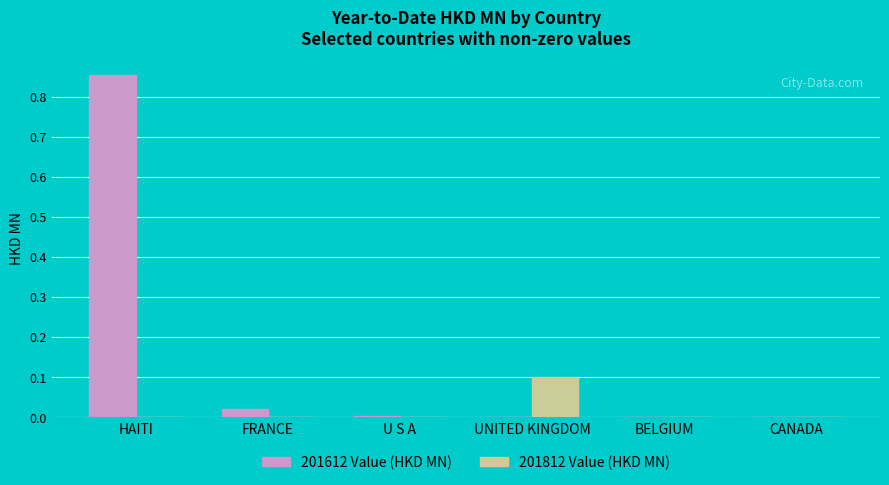

How many distinct data groups are displayed?

2